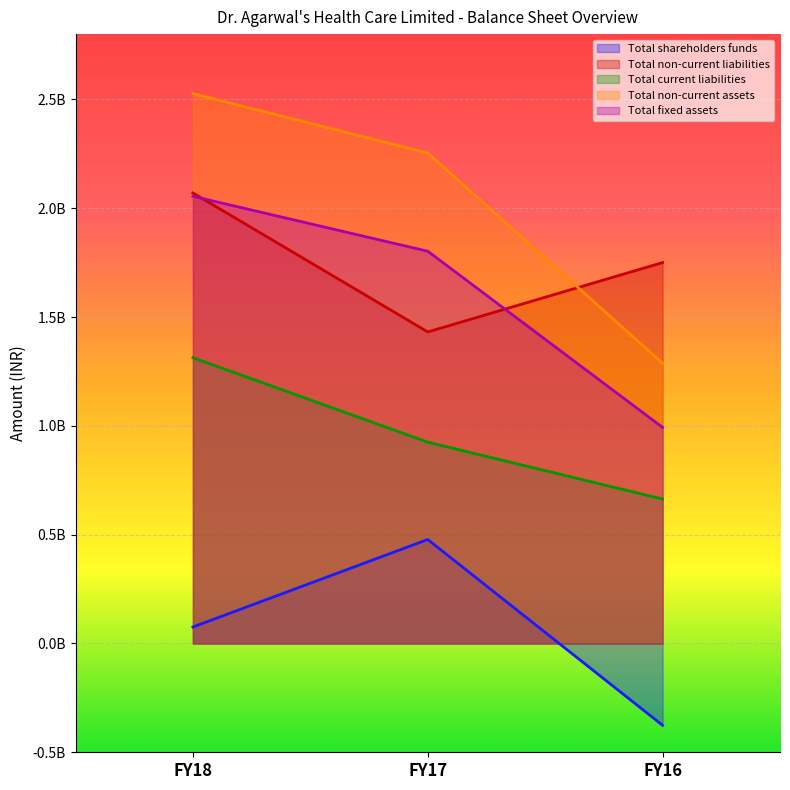

What is the minimum value for Total shareholders funds?

-376087000